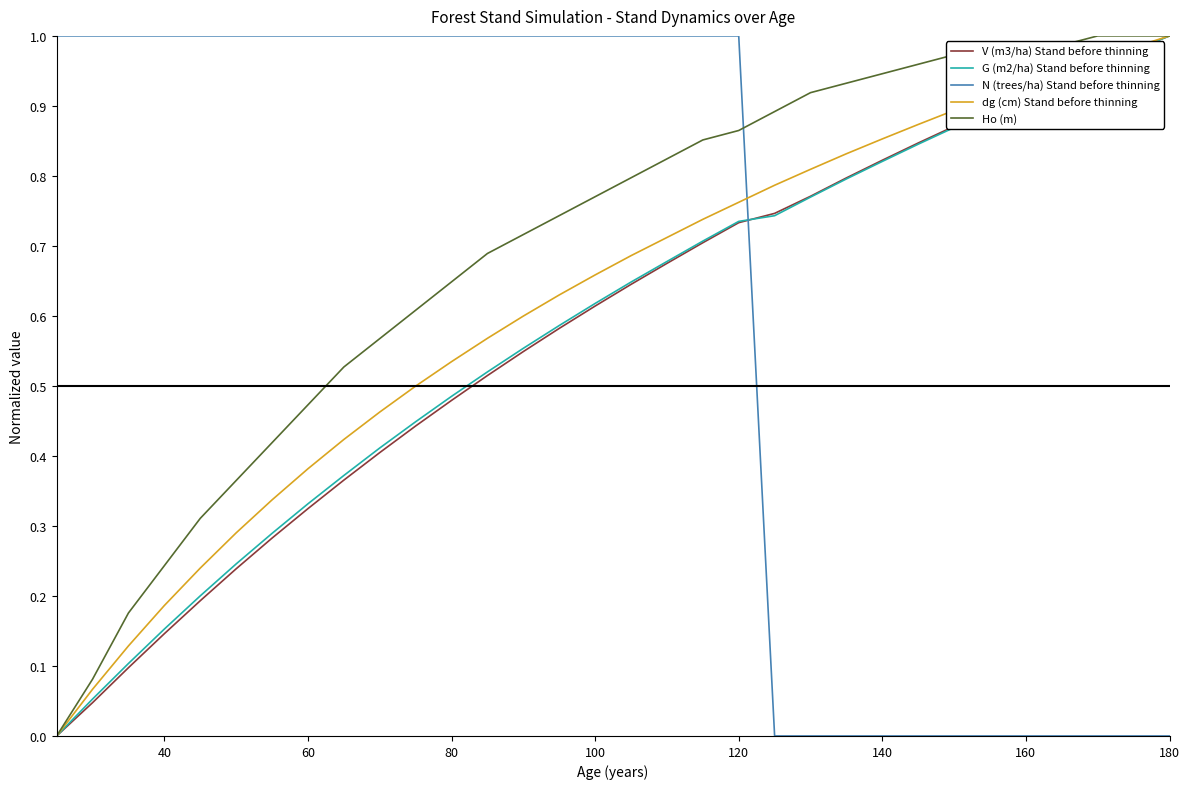

How many times do N (trees/ha) Stand before thinning and V (m3/ha) Stand before thinning cross each other?

1